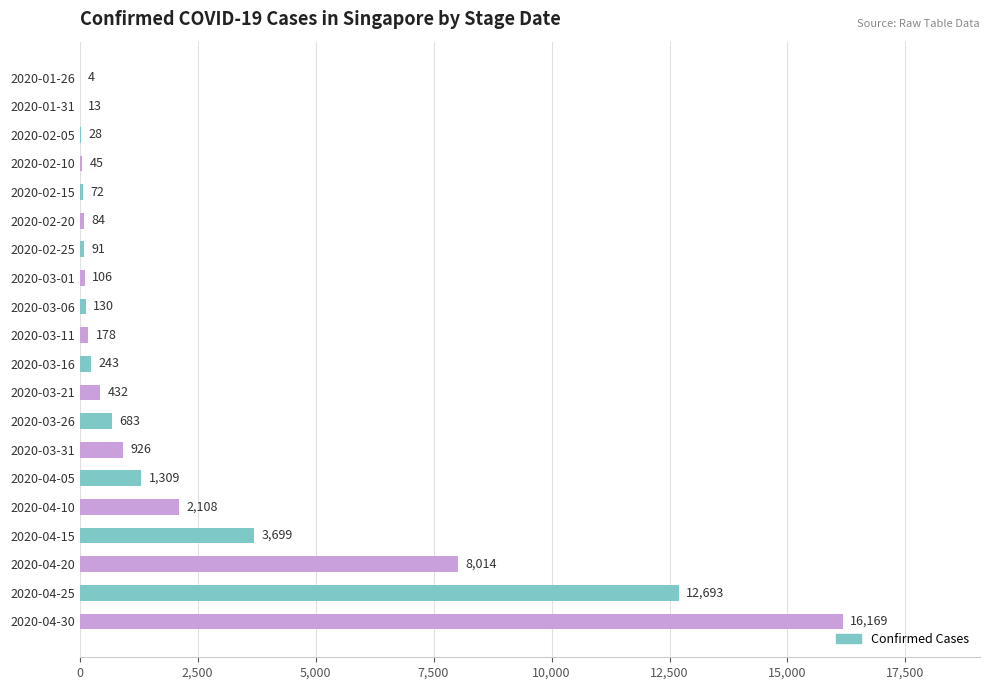

At which category does the chart reach its peak across all series?

2020-04-30